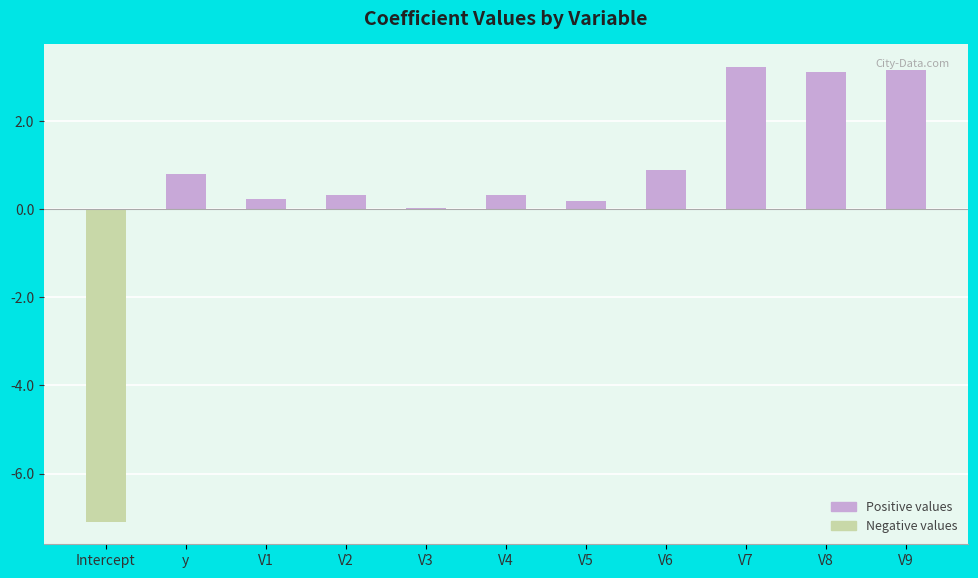

What is the maximum value shown in the chart?

3.2